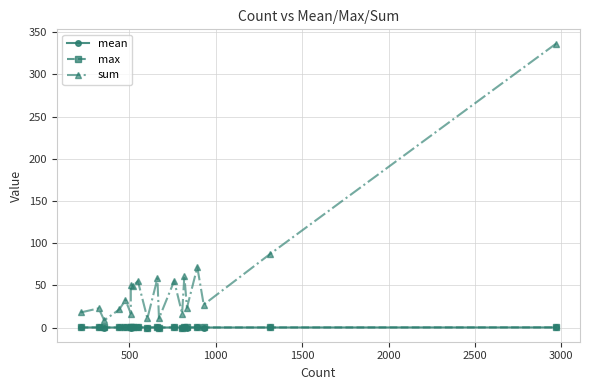

How many data points does each series have?

20